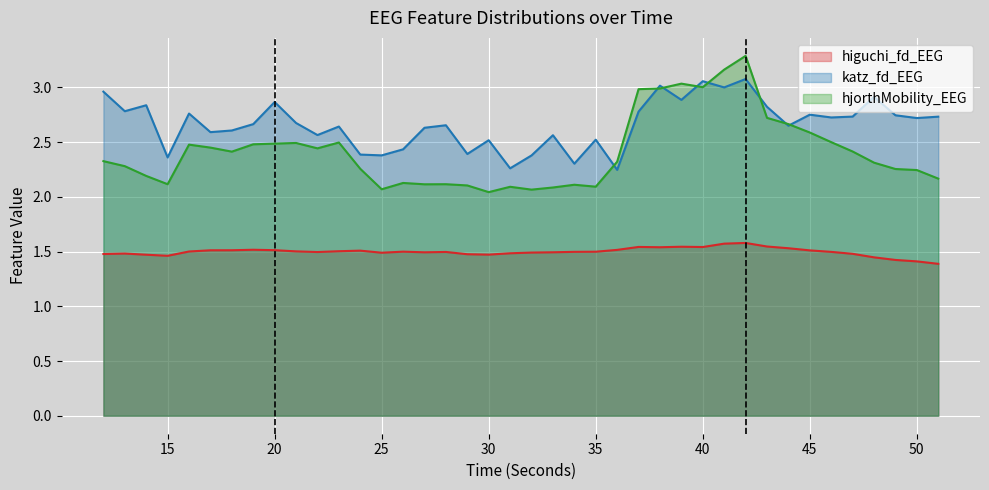

At which label does hjorthMobility_EEG reach its minimum?

30